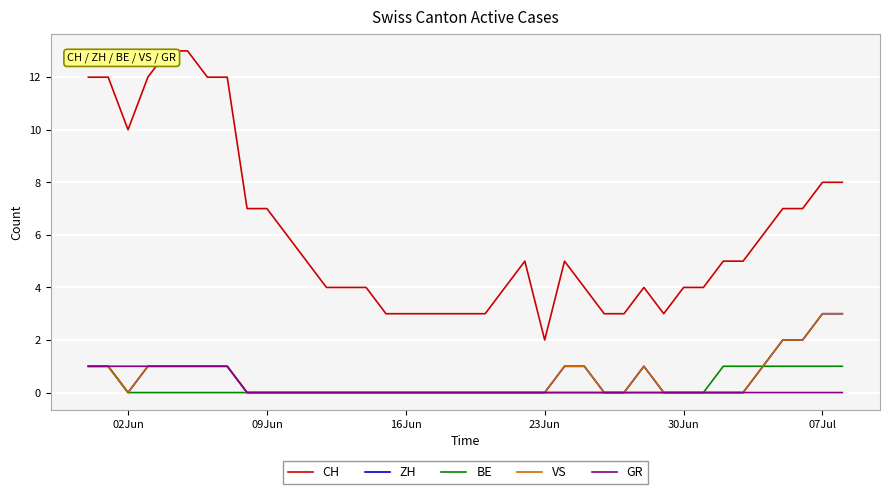

Reading left to right, list all the values displayed in this chart.

CH: 12	12	10	12	13	13	12	12	7	7	6	5	4	4	4	3	3	3	3	3	3	4	5	2	5	4	3	3	4	3	4	4	5	5	6	7	7	8	8
ZH: 1	1	0	1	1	1	1	1	0	0	0	0	0	0	0	0	0	0	0	0	0	0	0	0	1	1	0	0	1	0	0	0	0	0	1	2	2	3	3
BE: 1	1	0	0	0	0	0	0	0	0	0	0	0	0	0	0	0	0	0	0	0	0	0	0	0	0	0	0	0	0	0	0	1	1	1	1	1	1	1
VS: 1	1	0	1	1	1	1	1	0	0	0	0	0	0	0	0	0	0	0	0	0	0	0	0	1	1	0	0	1	0	0	0	0	0	1	2	2	3	3
GR: 1	1	1	1	1	1	1	1	0	0	0	0	0	0	0	0	0	0	0	0	0	0	0	0	0	0	0	0	0	0	0	0	0	0	0	0	0	0	0